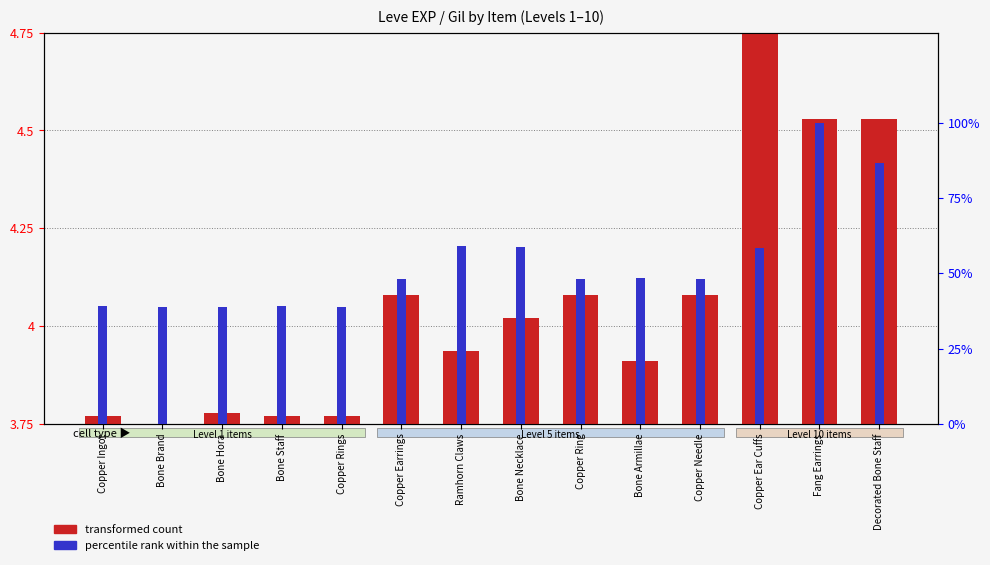

What is the change in value from Bone Hora to Fang Earrings?

+0.8